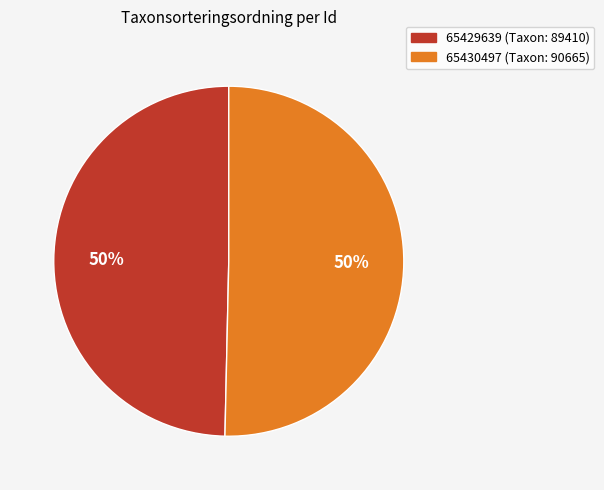

Combined, do 65429639 (Taxon: 89410) and 65430497 (Taxon: 90665) account for over 50%?

Yes